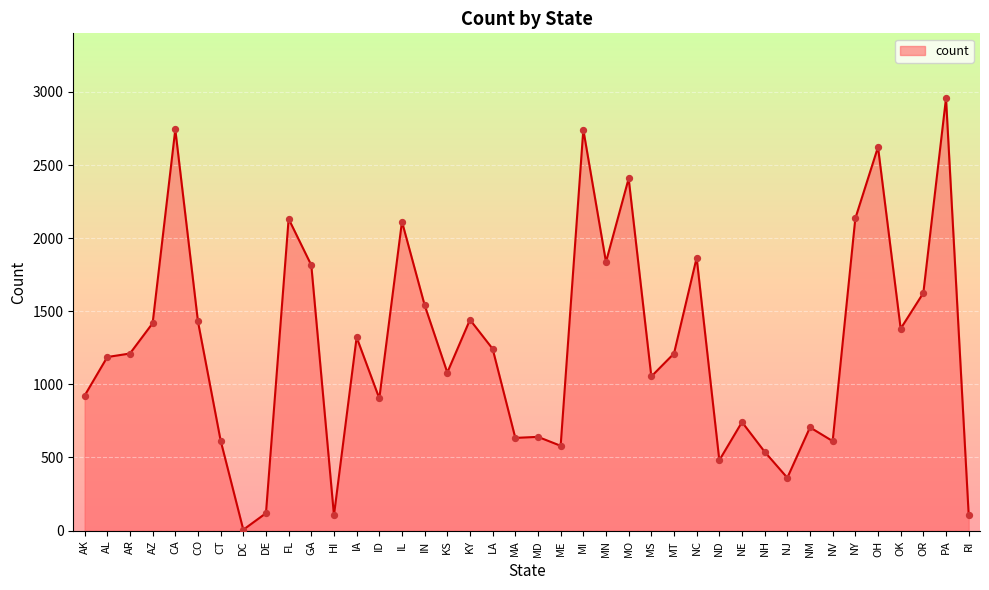

What is the change in value from CT to NM?

+90